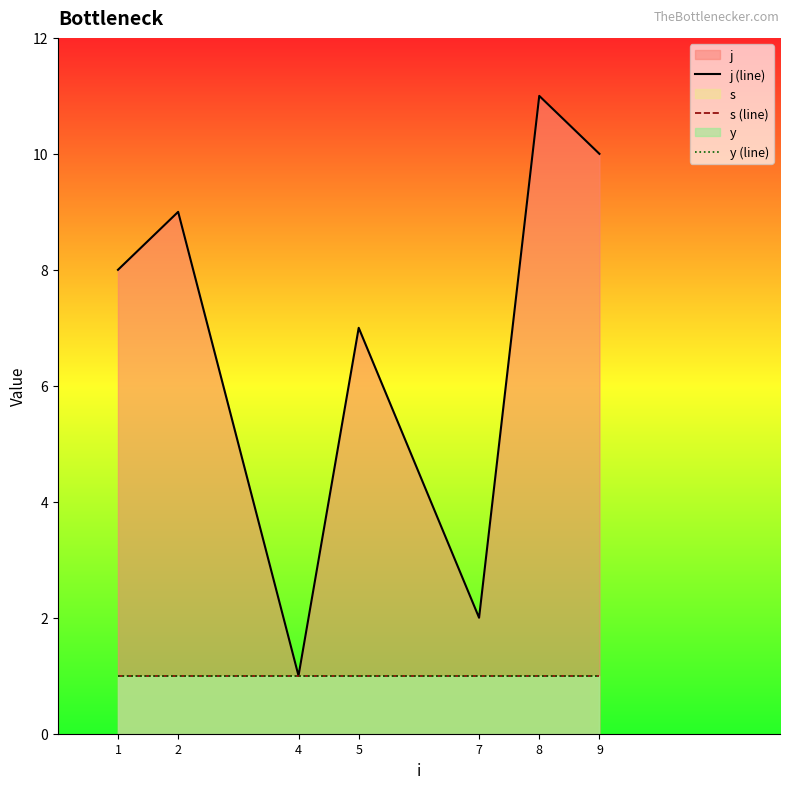

At which category is the sum across all series the highest?

8